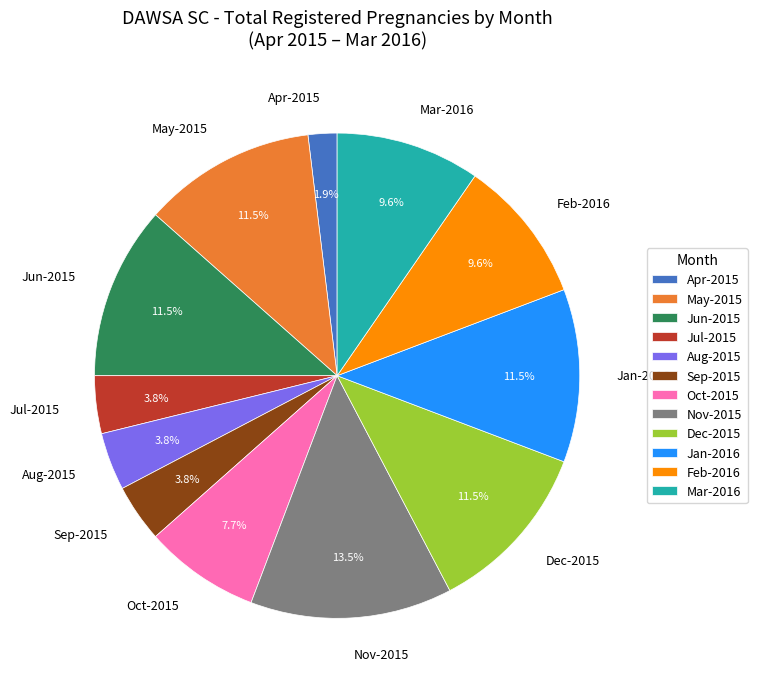

Is there any slice that represents more than half of the pie?

No